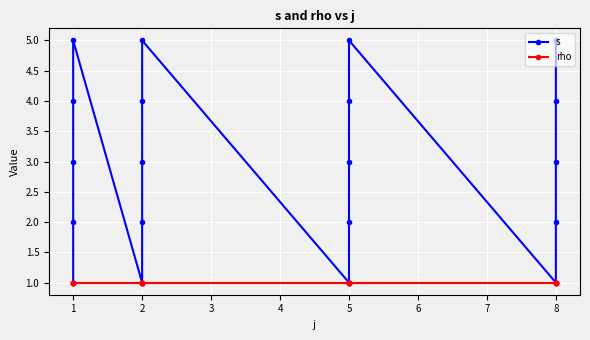

What is the minimum value for rho?

1